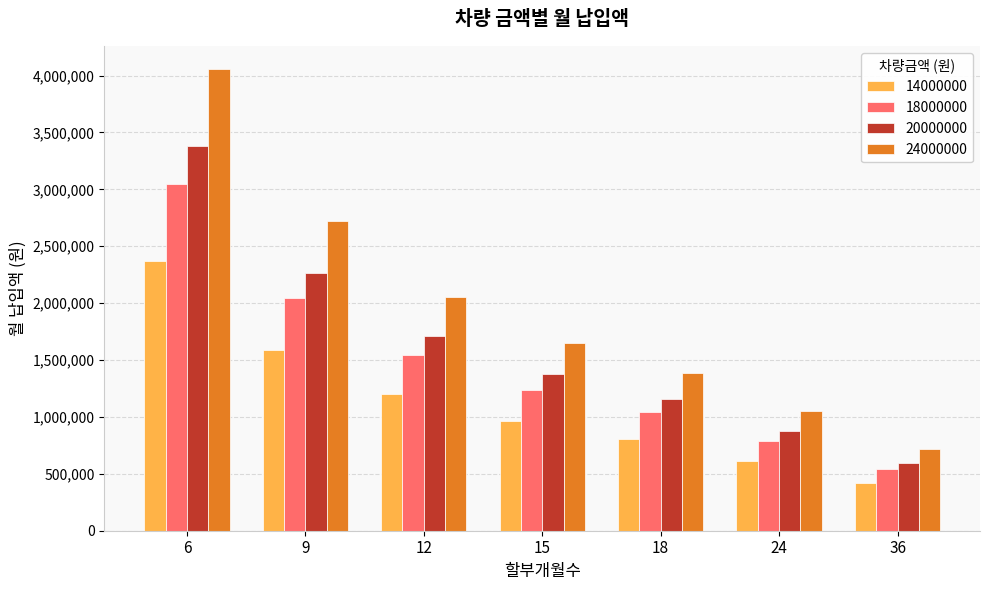

What is the total value across all series at 36?

2277788.2